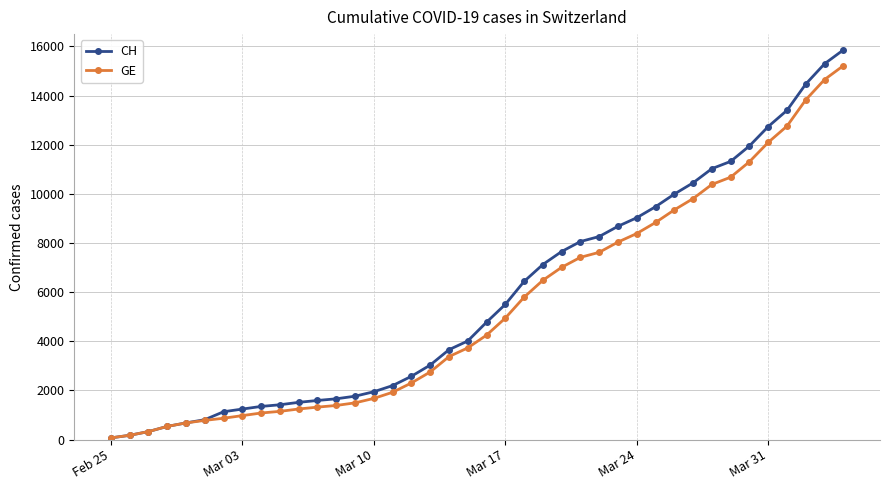

Which series has the largest range (max minus min)?

CH